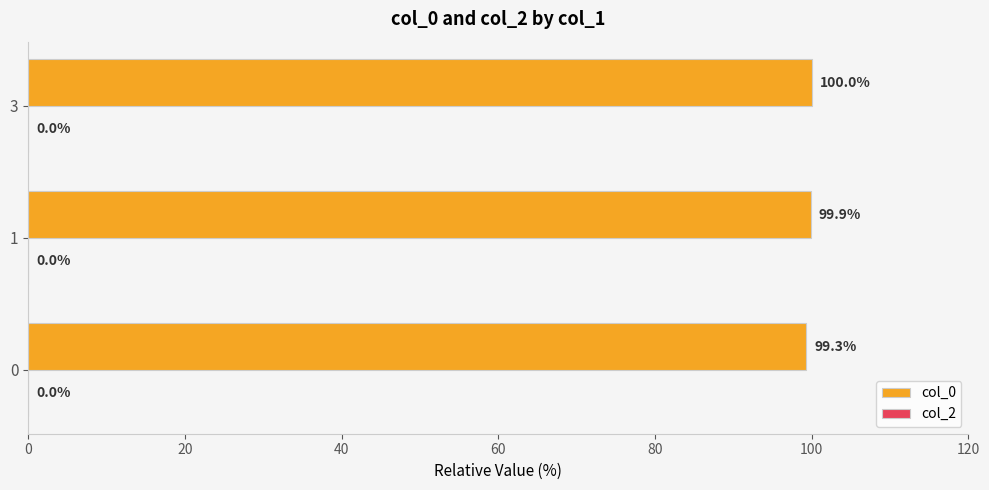

Rank the categories by value from lowest to highest.

0, 1, 3